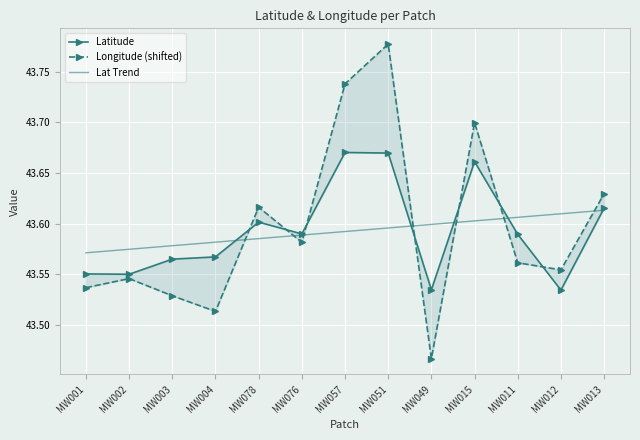

How many intersections are there between Latitude and Lat Trend?

5